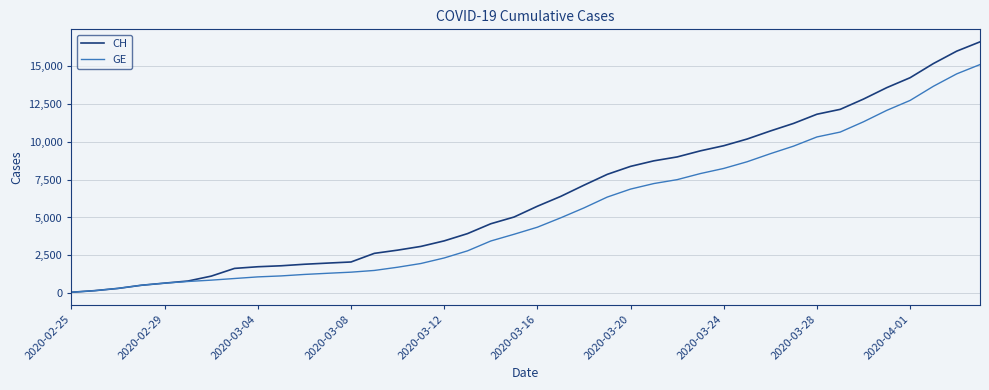

List the series in order of their peak value, lowest first.

GE, CH